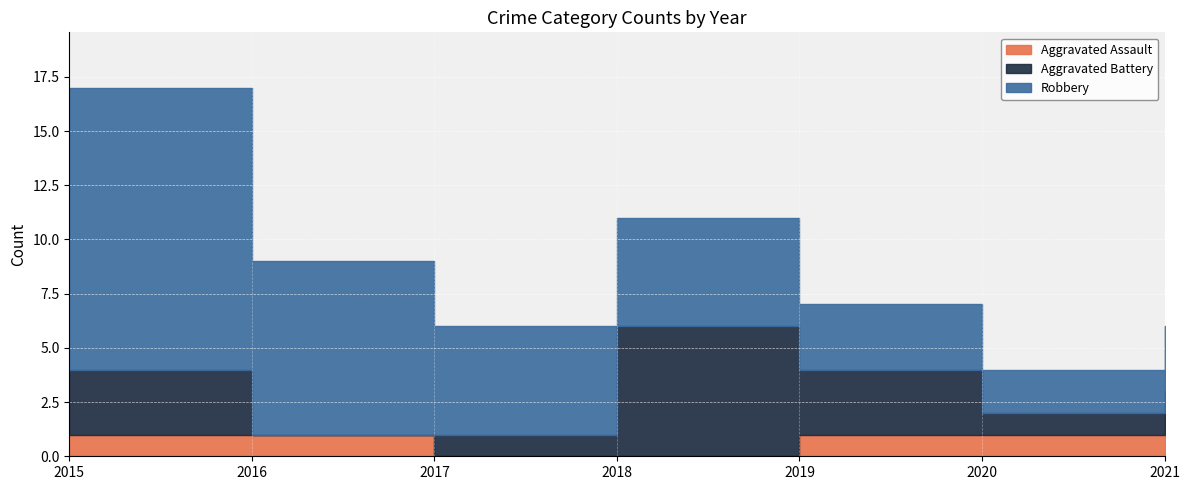

Reading left to right, extract all data points from this chart.

Aggravated Assault: 1	1	0	0	1	1	2
Aggravated Battery: 3	0	1	6	3	1	1
Robbery: 13	8	5	5	3	2	3